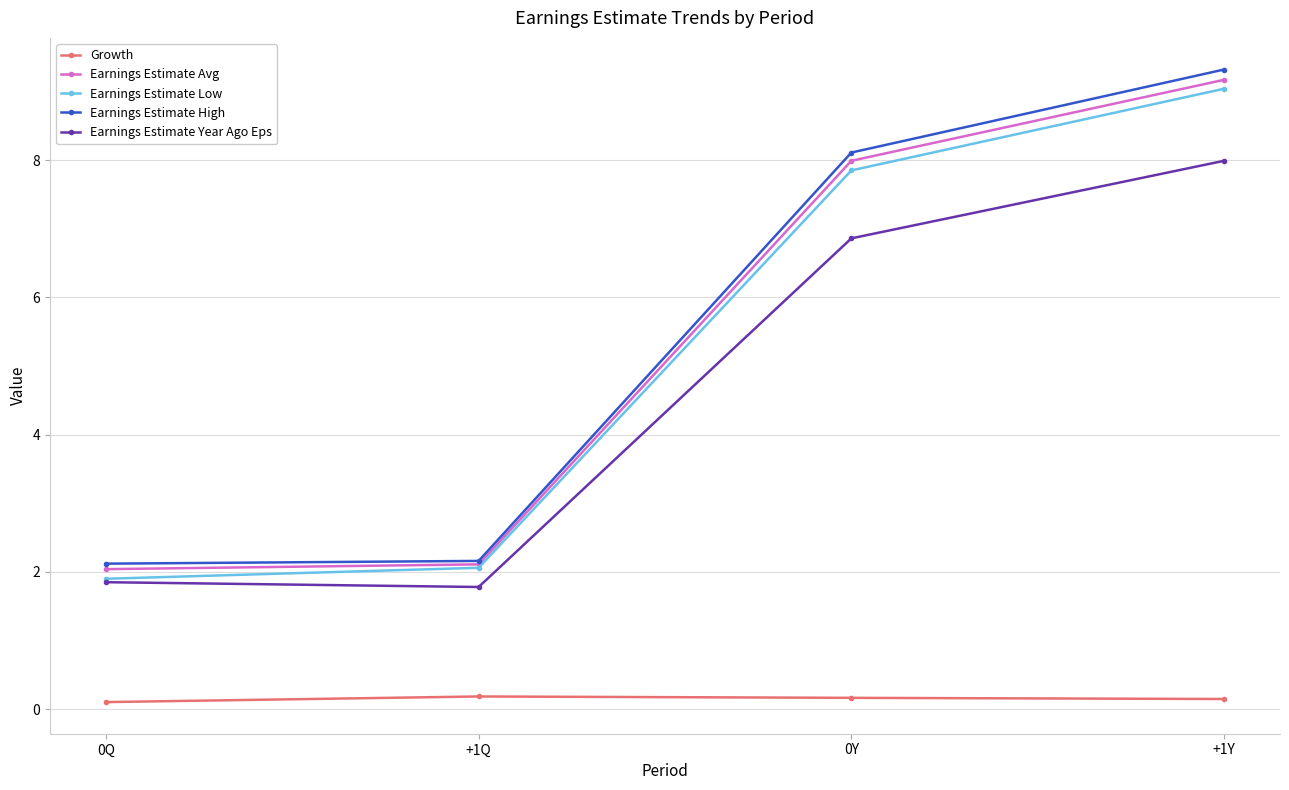

At which category does the chart reach its peak across all series?

+1Y